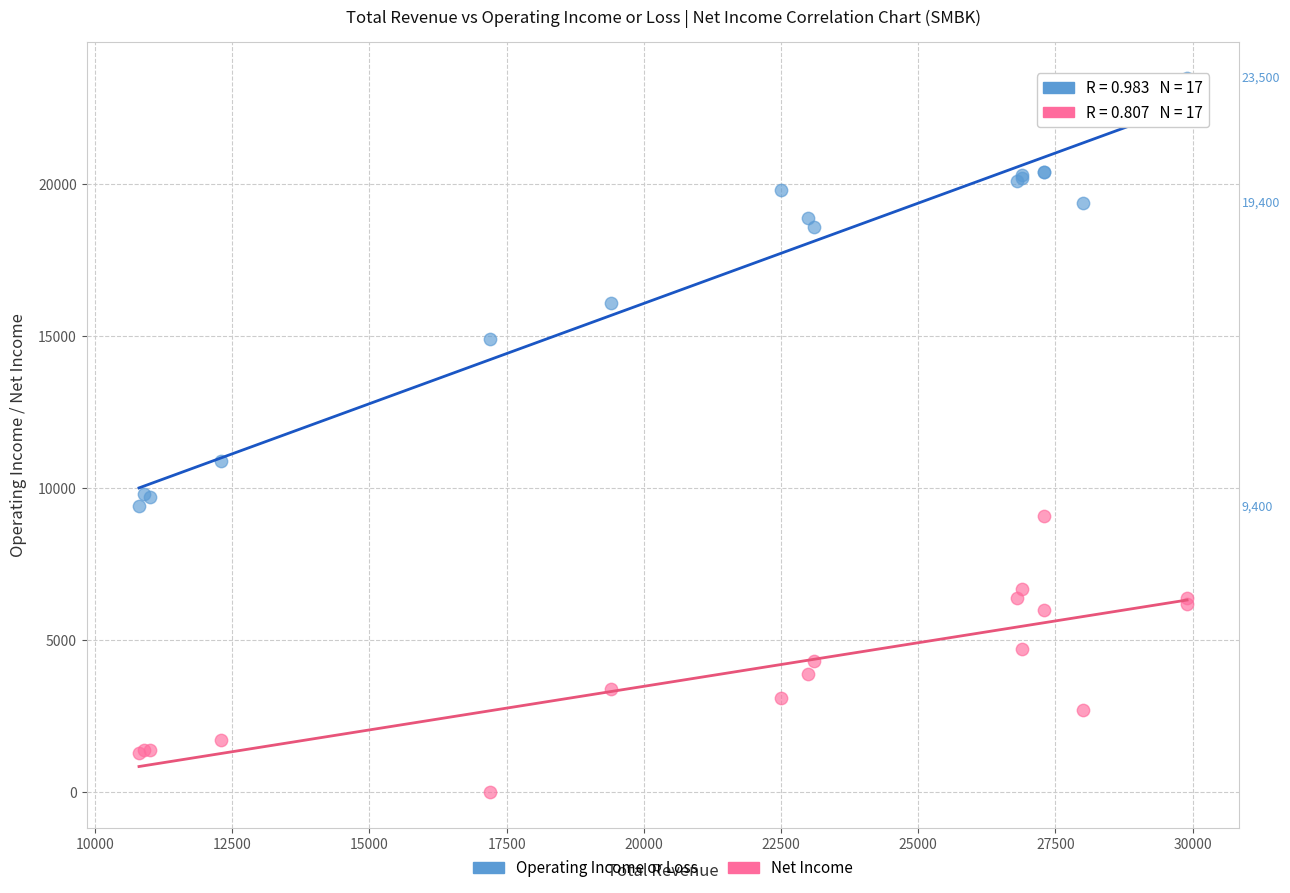

What are all the series names shown in the legend?

Operating Income or Loss, Net Income